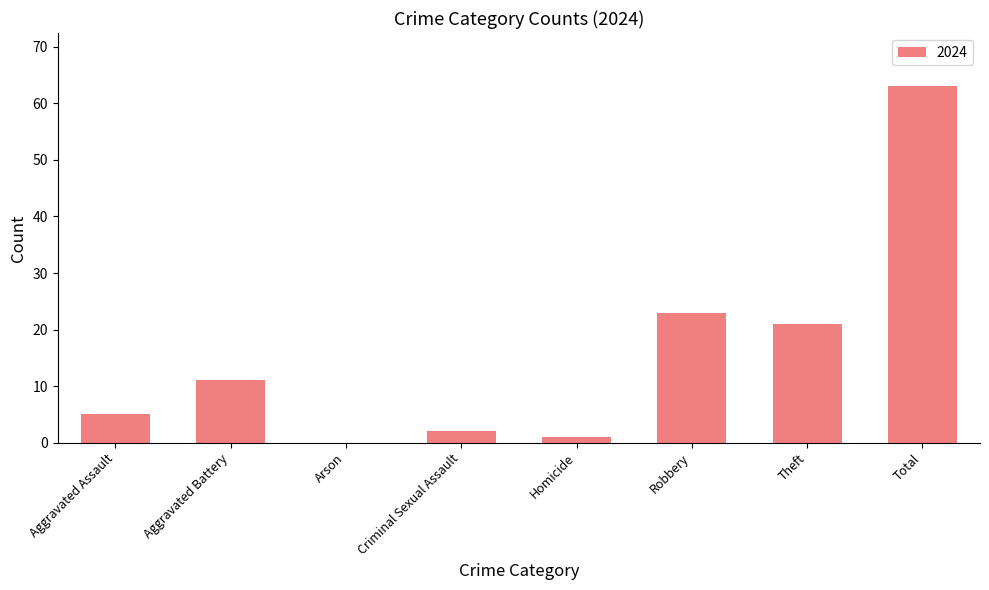

True or false: the data shows 23 at Robbery.

True